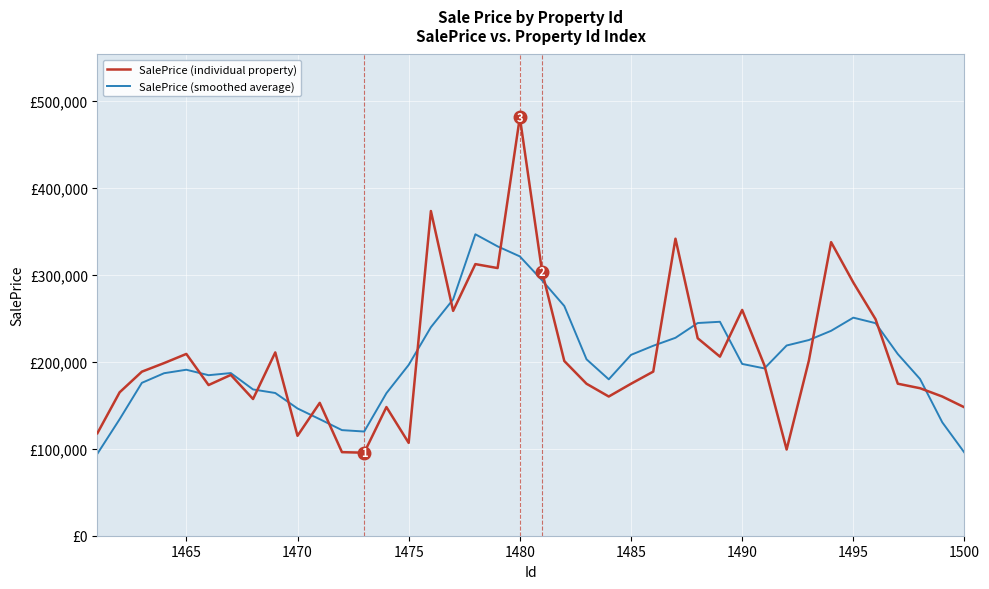

Does the chart have visible grid lines?

Yes